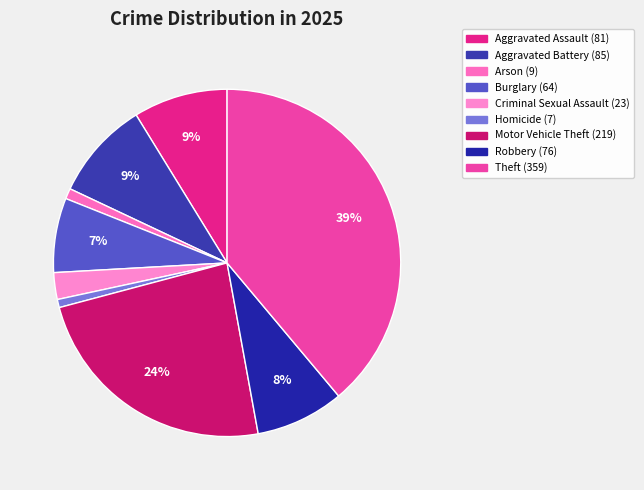

What percentage is the Arson slice, to the nearest percent?

1%